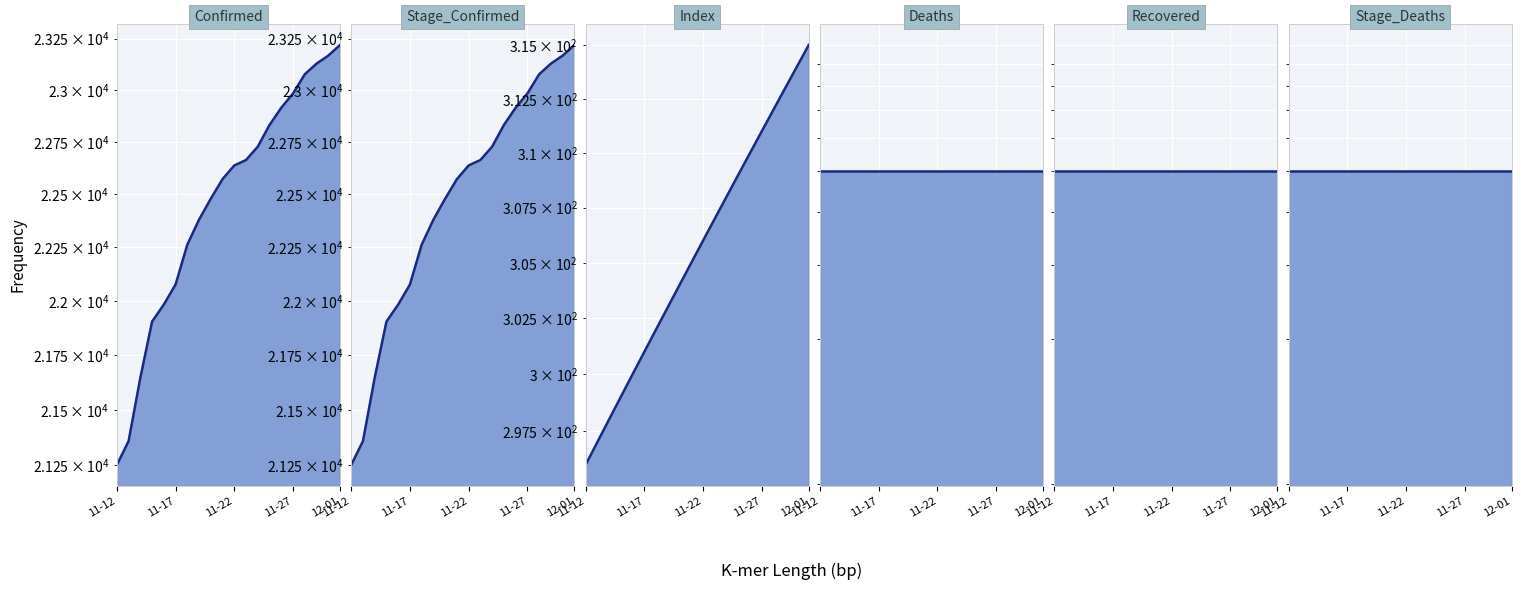

True or false: Deaths_line has more than 0 interior local peaks.

False